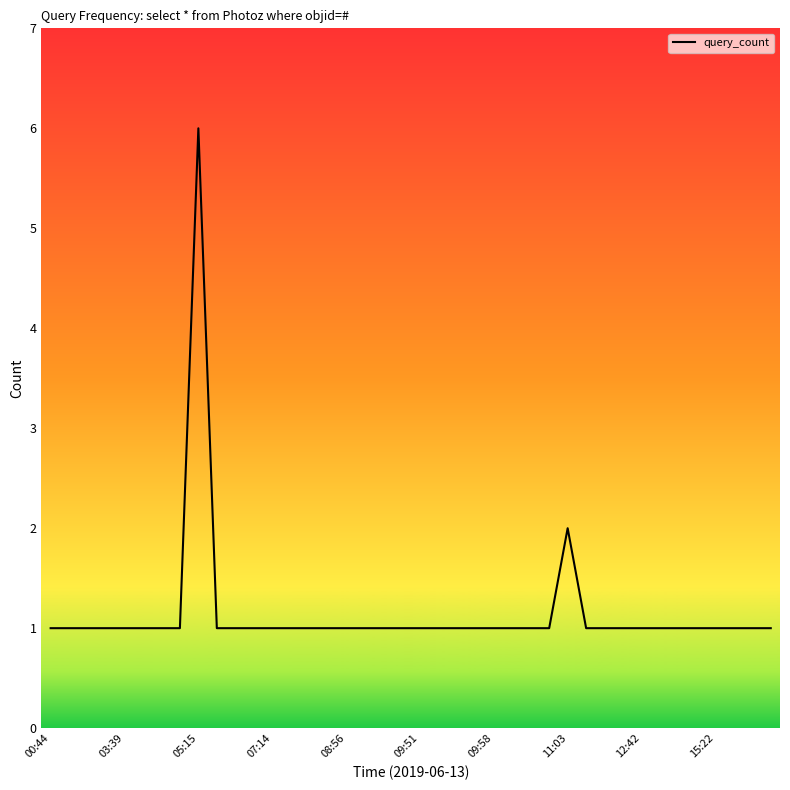

What is the difference between the maximum and minimum values?

5